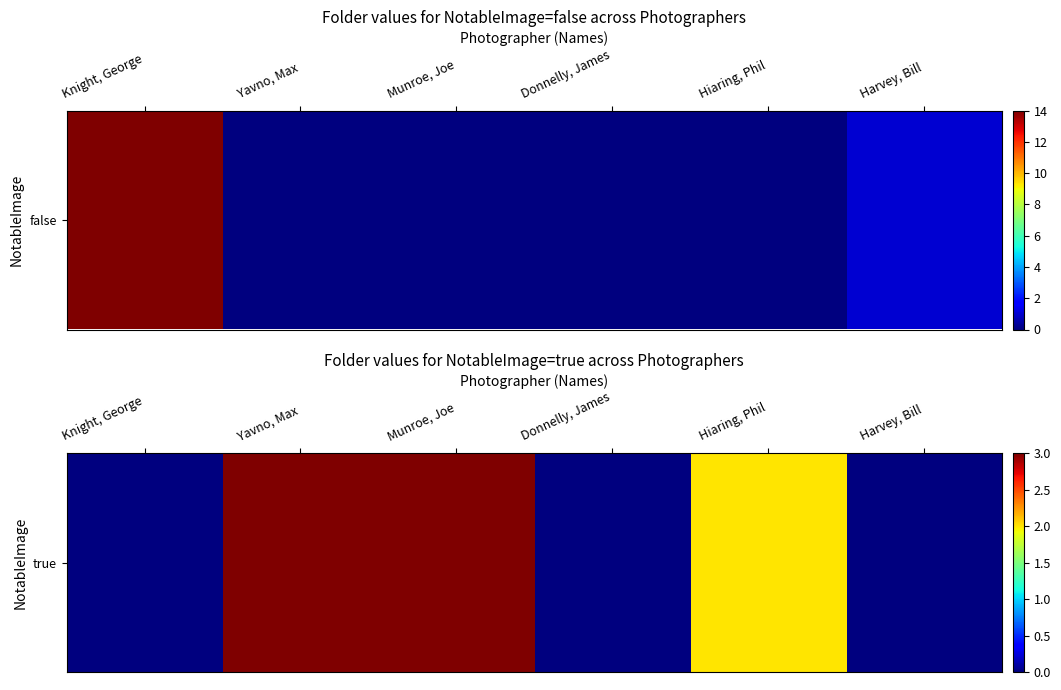

How many data points are less than 2?

3